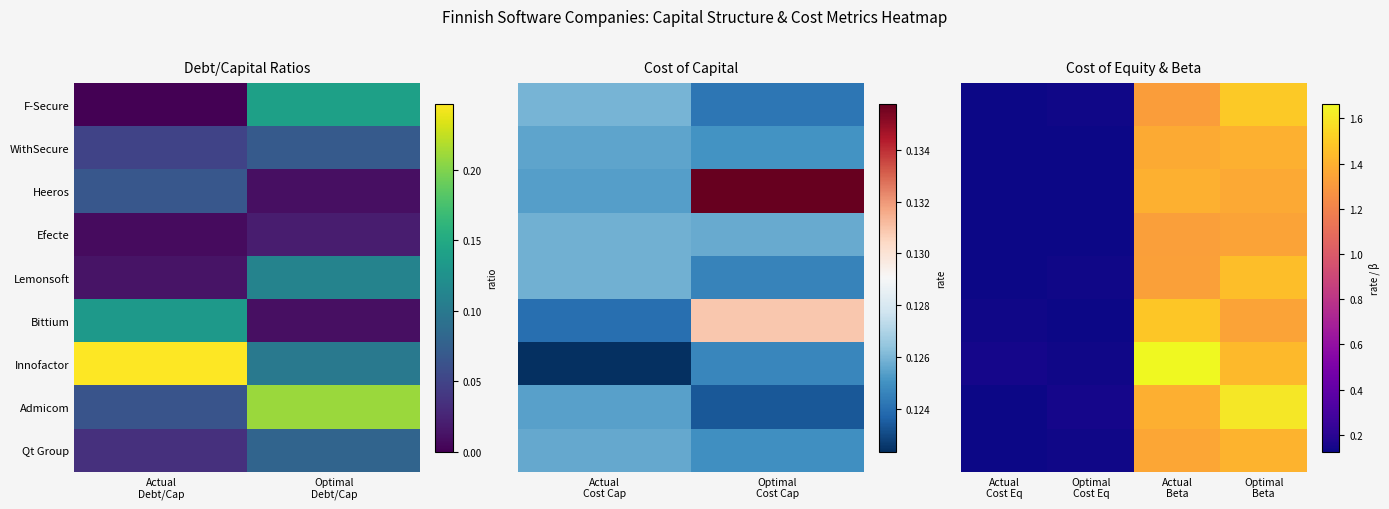

Is the value of Efecte at Optimal Cost Eq greater than the value of Bittium at Actual Cost Eq?

No